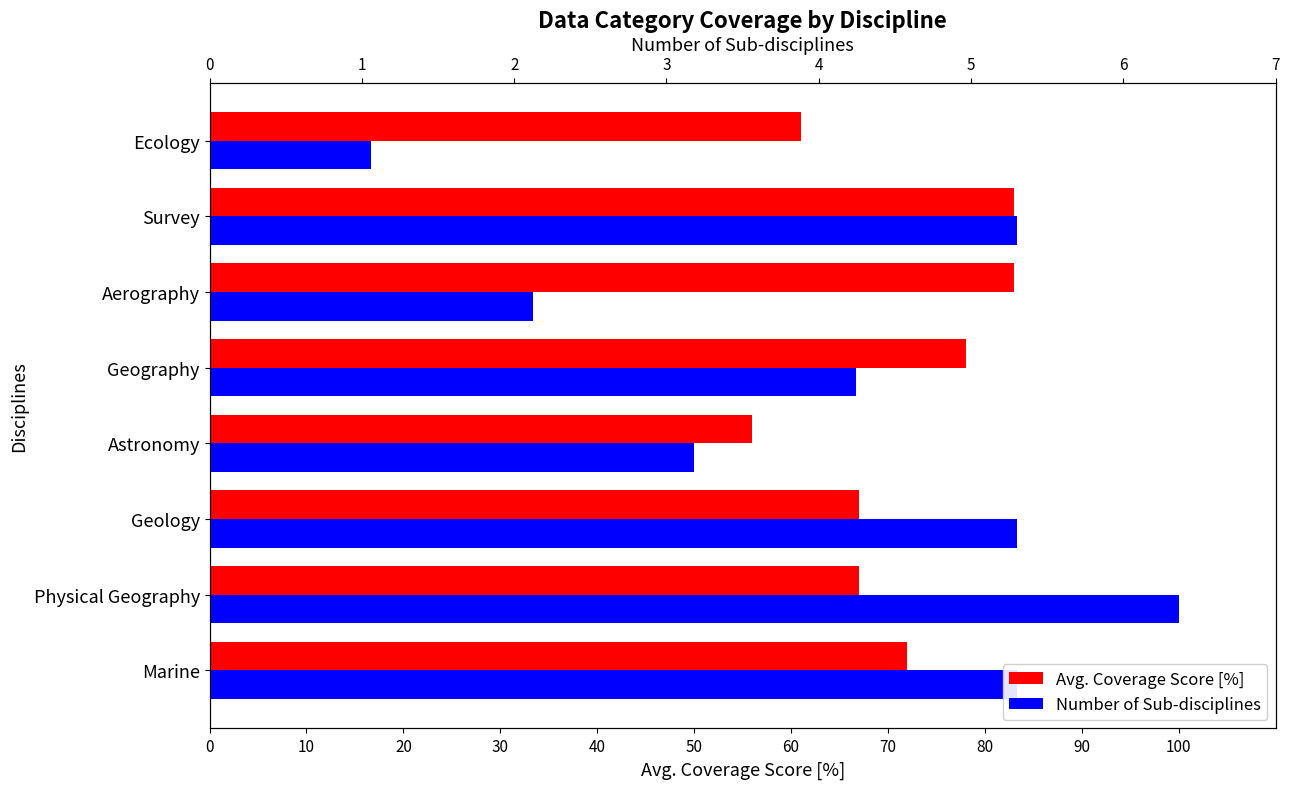

What is the difference between the maximum and minimum values in the Avg. Coverage Score [%] series?

27.0